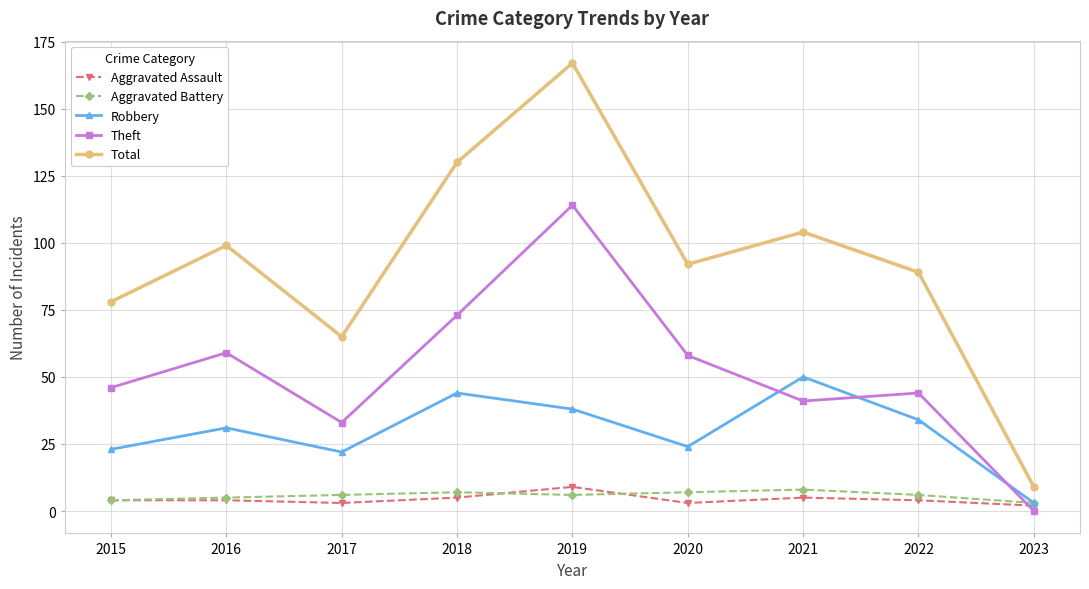

What is the approximate value of Total at 2016?

99